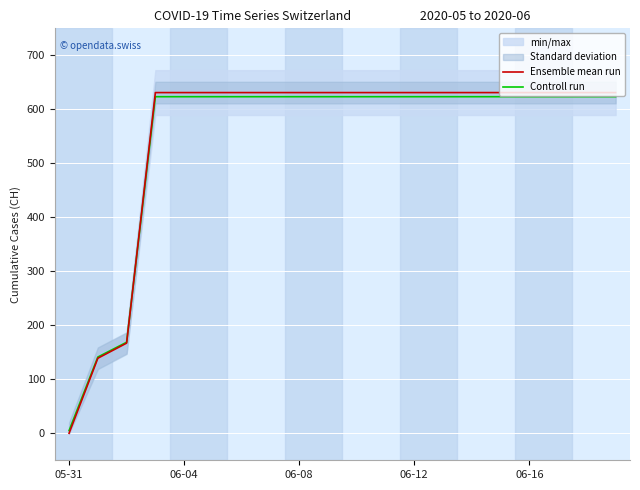

The Ensemble mean run series shows 72.2 at 06-08. True or false?

False